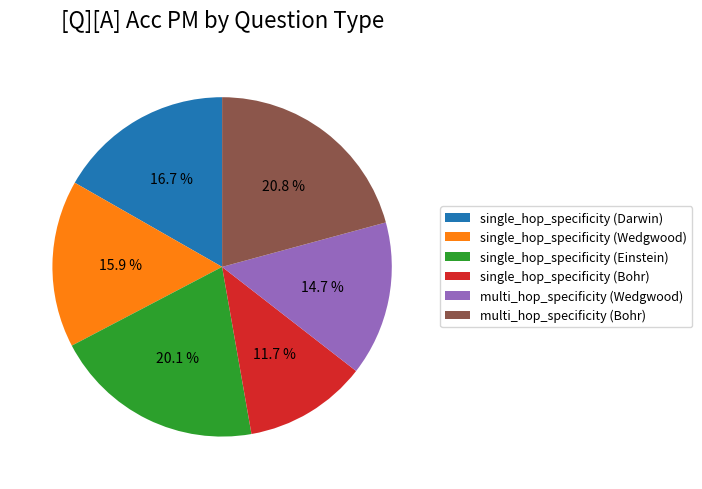

Rank the categories by value from lowest to highest.

single_hop_specificity (Bohr), multi_hop_specificity (Wedgwood), single_hop_specificity (Wedgwood), single_hop_specificity (Darwin), single_hop_specificity (Einstein), multi_hop_specificity (Bohr)